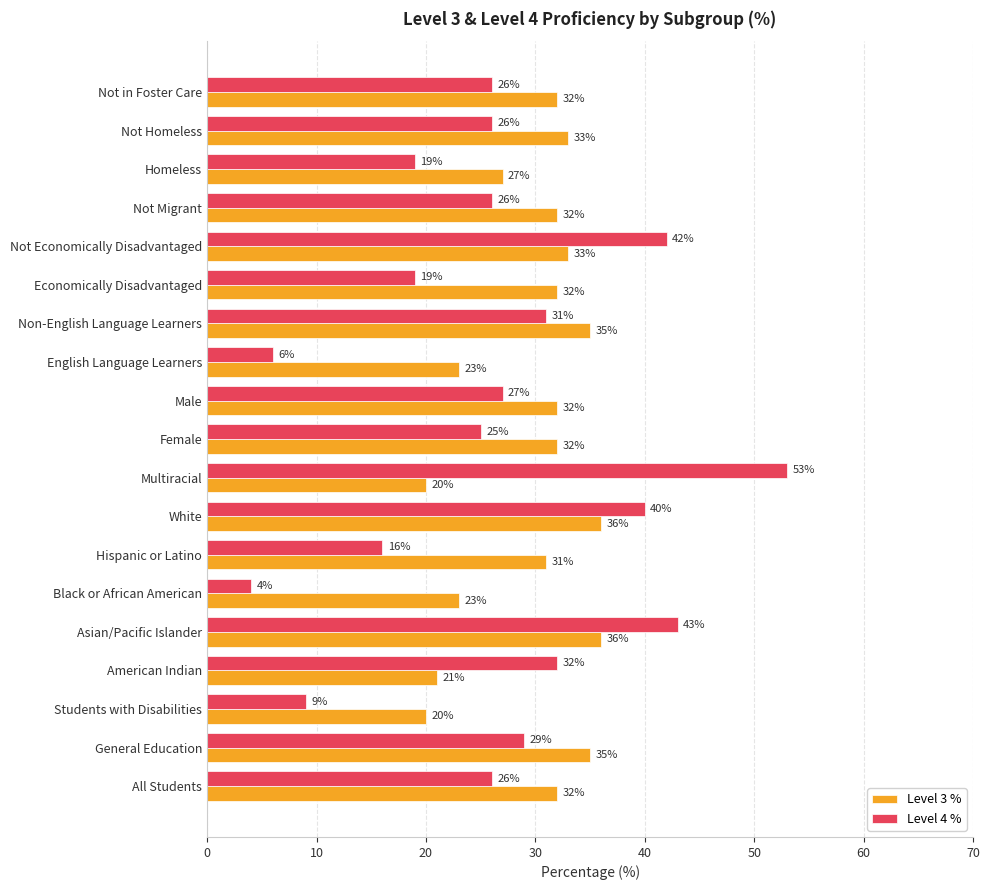

At which category does the chart reach its peak across all series?

Multiracial